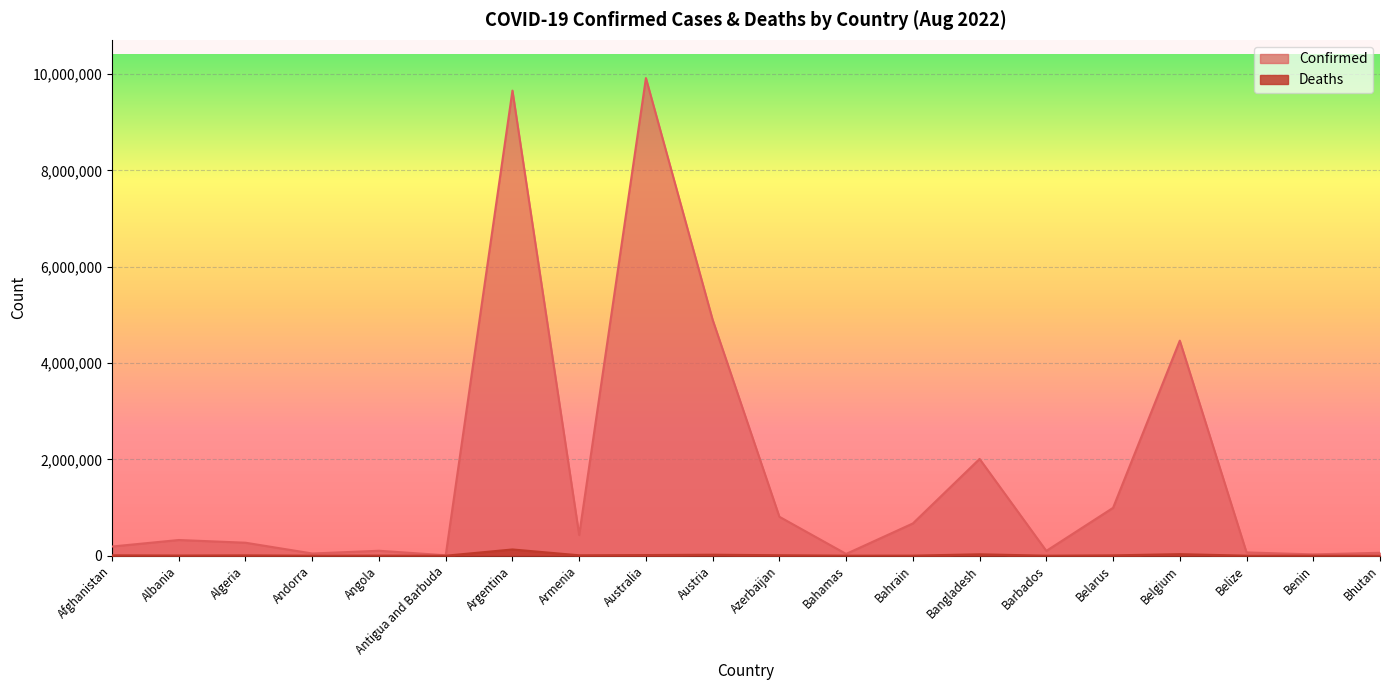

Where does the Confirmed series first go above 326077?

Argentina